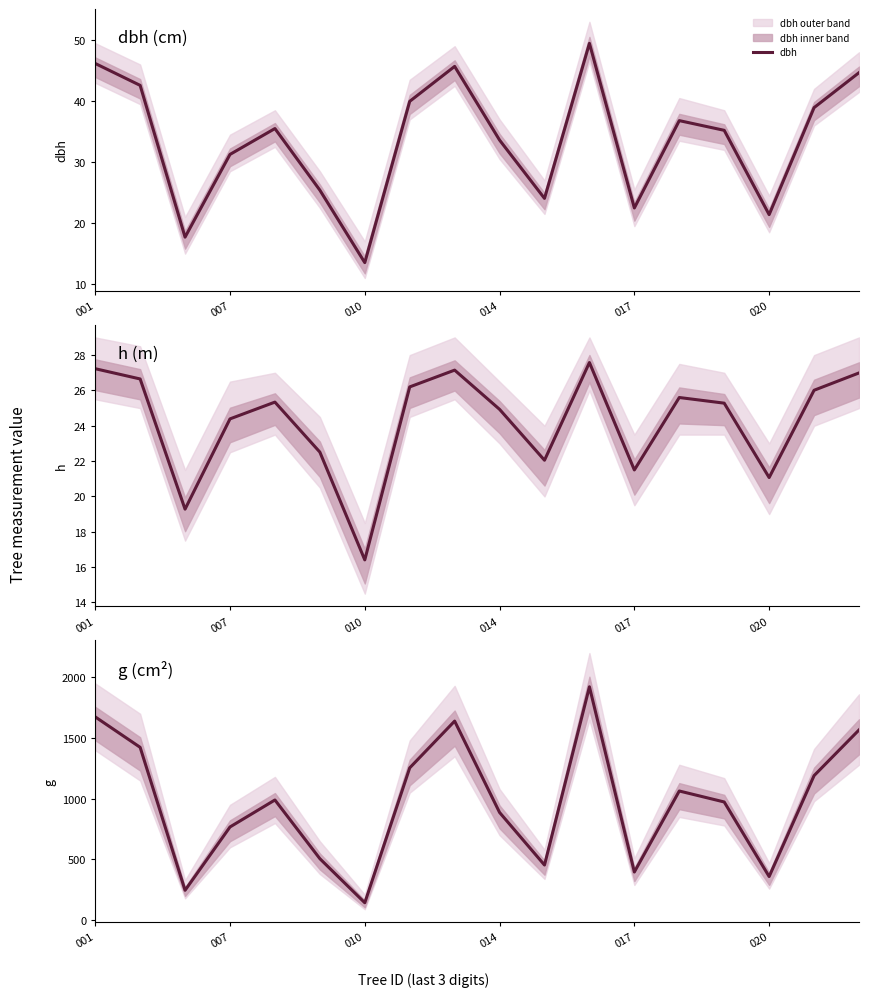

What is the highest value of the dbh series?

49.5